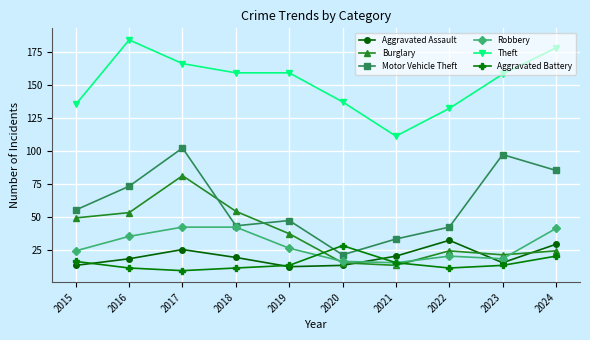

At which category does Aggravated Battery reach its first local peak?

2020